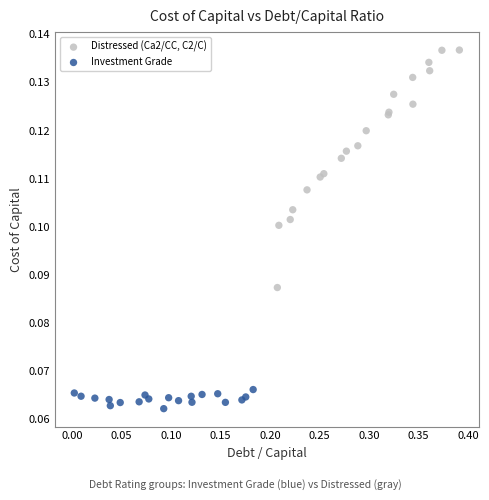

Which series contains the lowest Y value?

Investment Grade